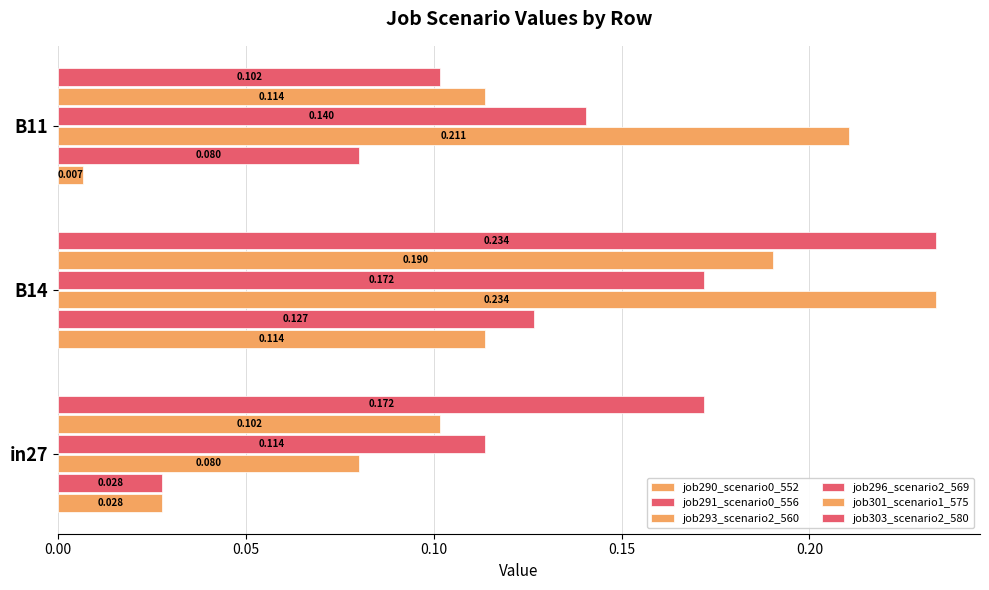

Reading left to right, list all the values displayed in this chart.

job290_scenario0_552: 0.0	0.1	0.0
job291_scenario0_556: 0.0	0.1	0.1
job293_scenario2_560: 0.1	0.2	0.2
job296_scenario2_569: 0.1	0.2	0.1
job301_scenario1_575: 0.1	0.2	0.1
job303_scenario2_580: 0.2	0.2	0.1